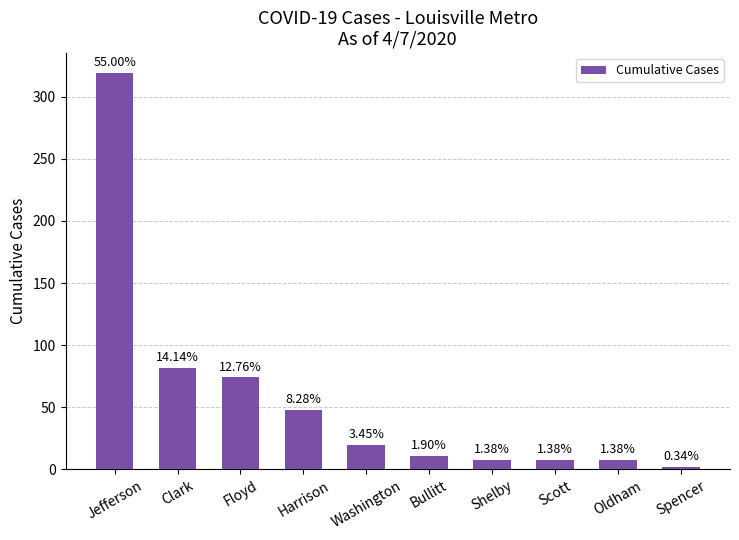

Read the value at Harrison, to the nearest 50.

50